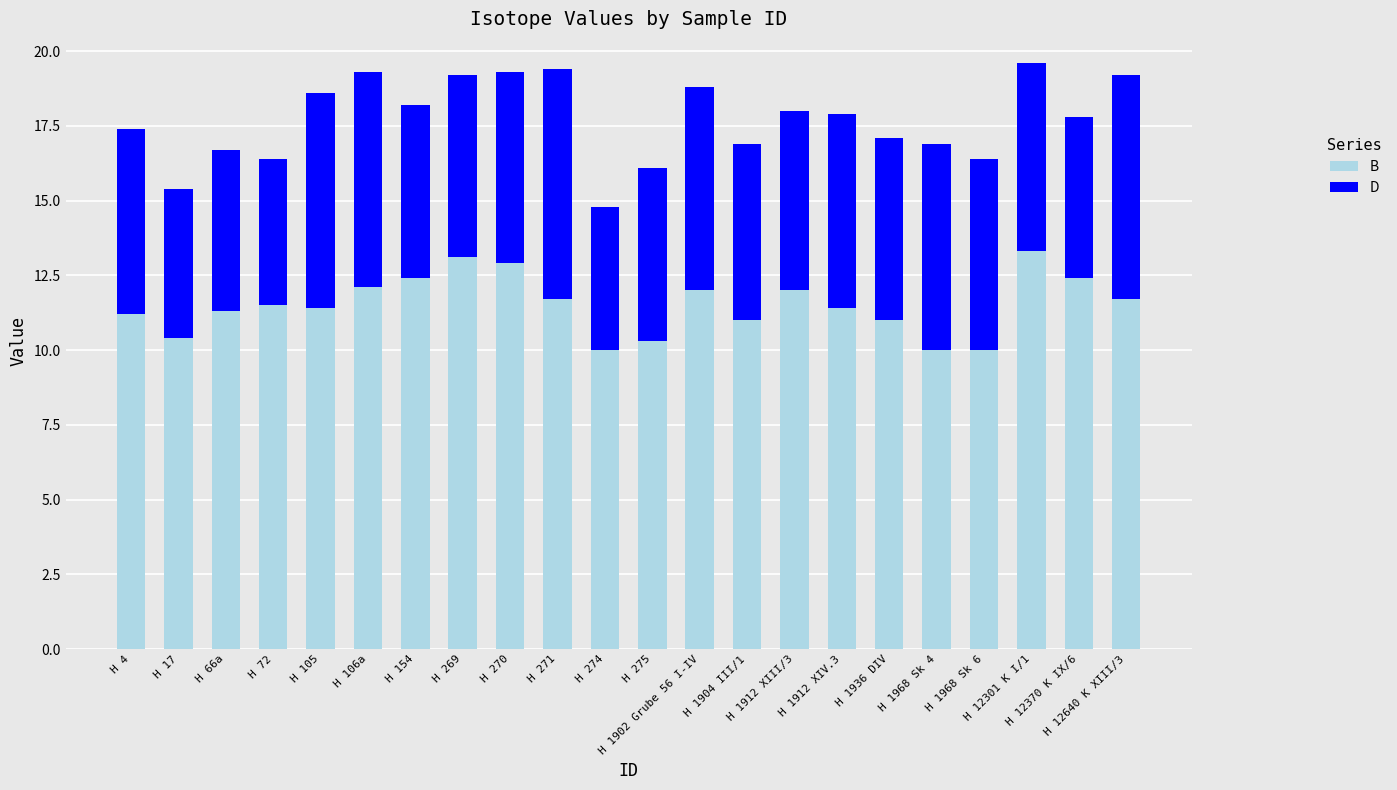

What is the average value of the B series?

11.5